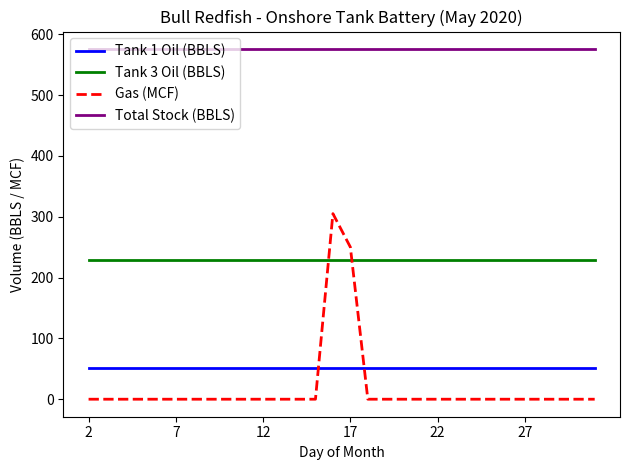

Rank the series by their maximum value, from highest to lowest.

Total Stock (BBLS), Gas (MCF), Tank 3 Oil (BBLS), Tank 1 Oil (BBLS)